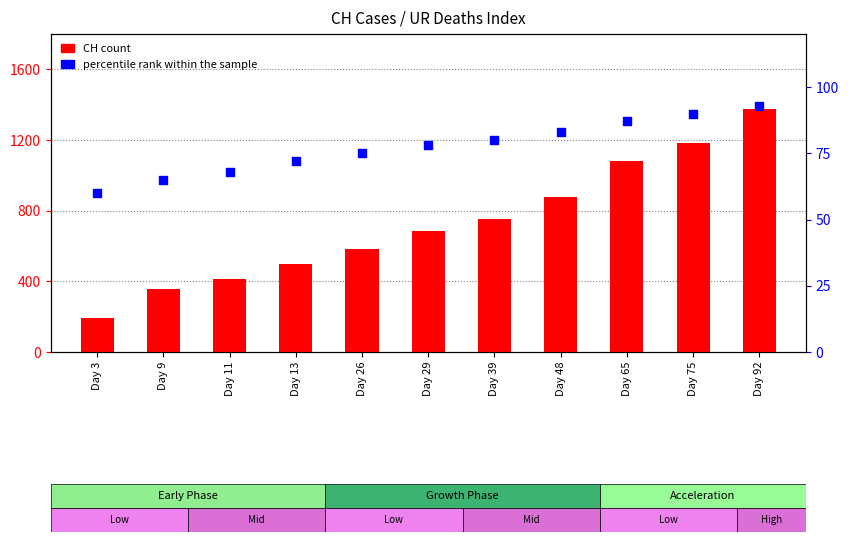

Which series contains the highest Y value?

CH count